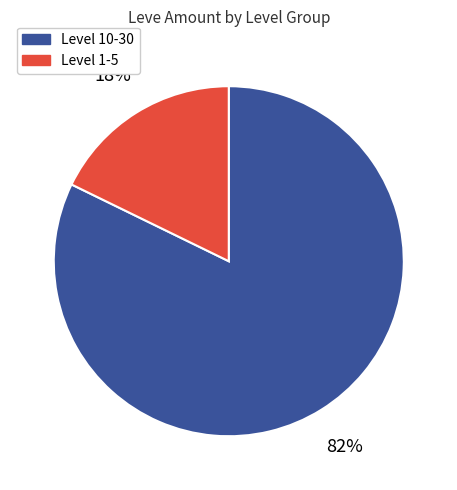

Which slice is the largest?

Level 10-30